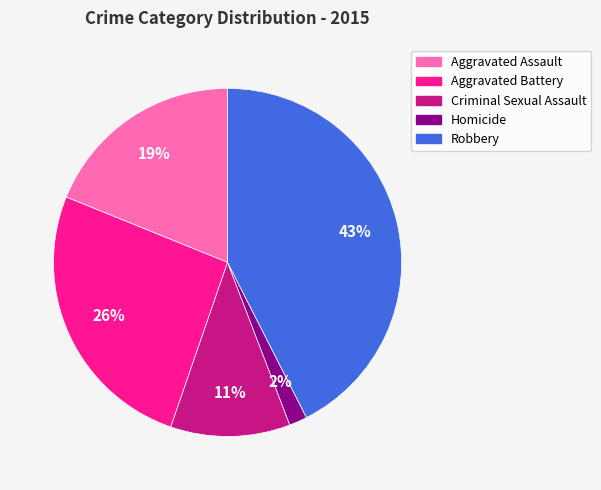

The Aggravated Battery slice represents 26% of the pie. True or false?

True